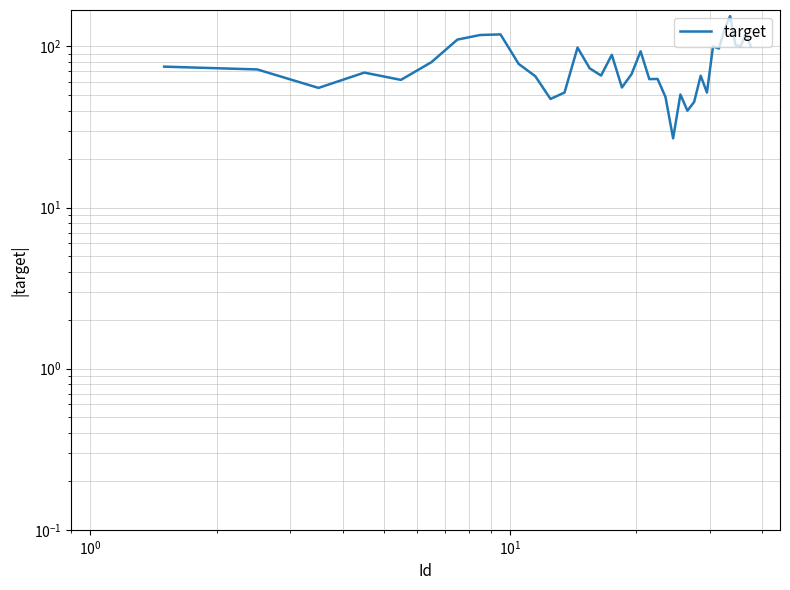

How many data points are less than 72?

18